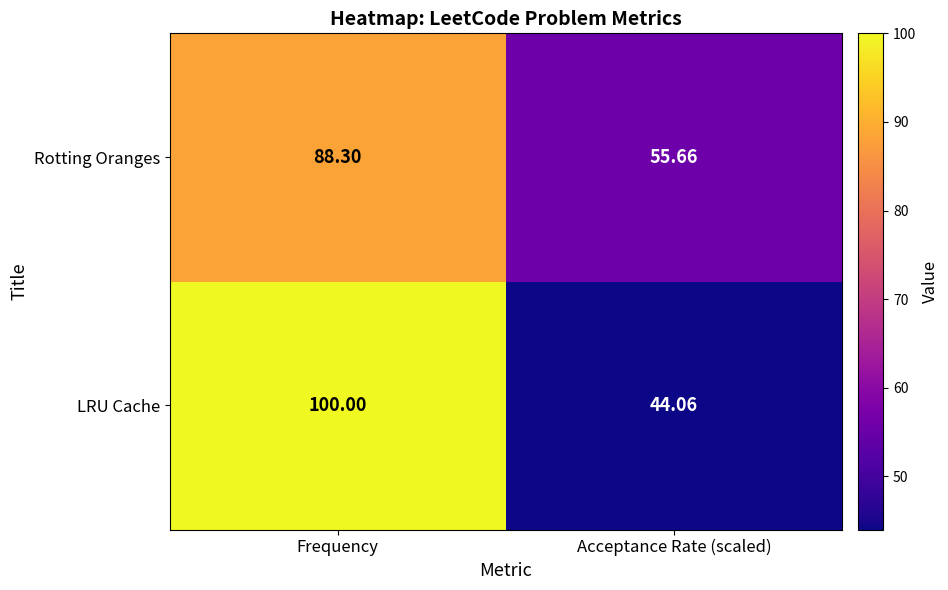

At which label does LRU Cache reach its minimum?

Acceptance Rate (scaled)